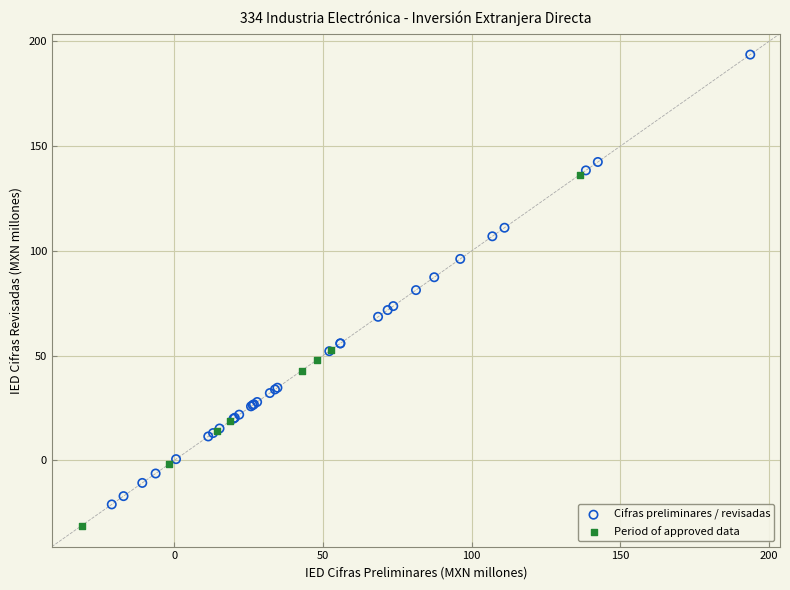

Which series has the widest spread of Y values?

Cifras preliminares / revisadas